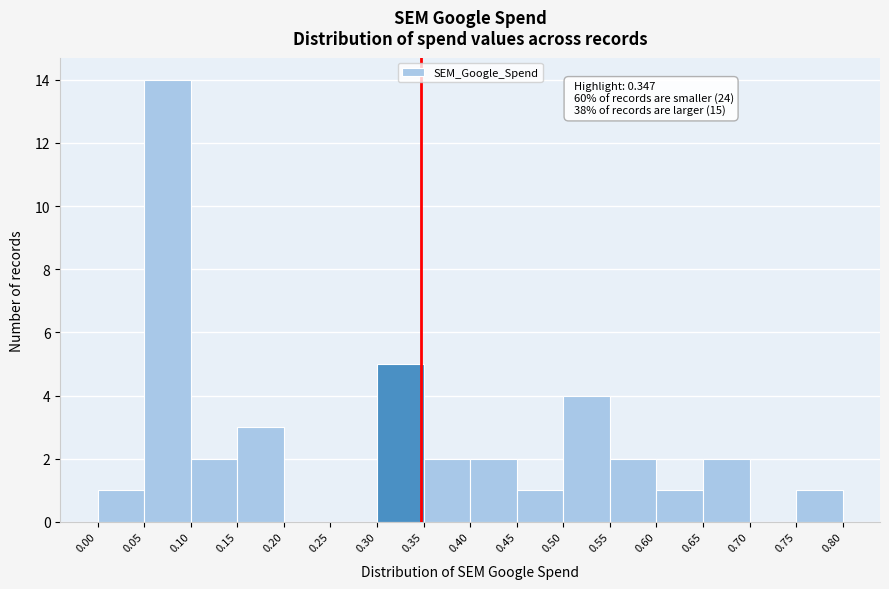

Which range on the x-axis has the tallest bar?

0.05 to 0.10